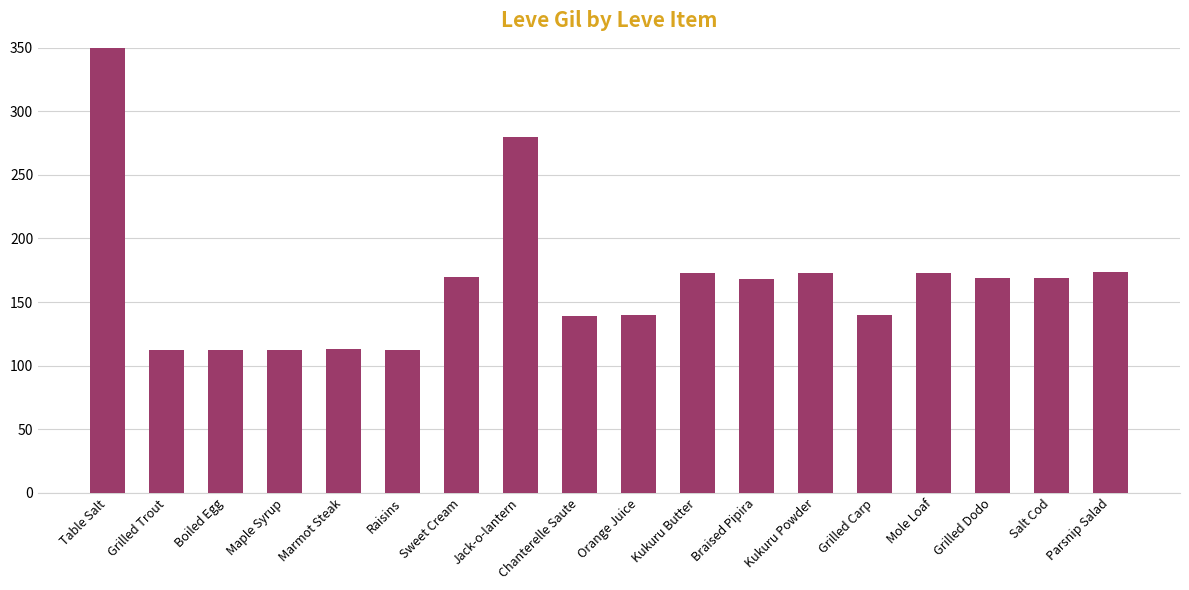

Rank the categories by value from highest to lowest.

Table Salt, Jack-o-lantern, Parsnip Salad, Kukuru Butter, Kukuru Powder, Mole Loaf, Sweet Cream, Grilled Dodo, Salt Cod, Braised Pipira, Orange Juice, Grilled Carp, Chanterelle Saute, Marmot Steak, Grilled Trout, Boiled Egg, Maple Syrup, Raisins